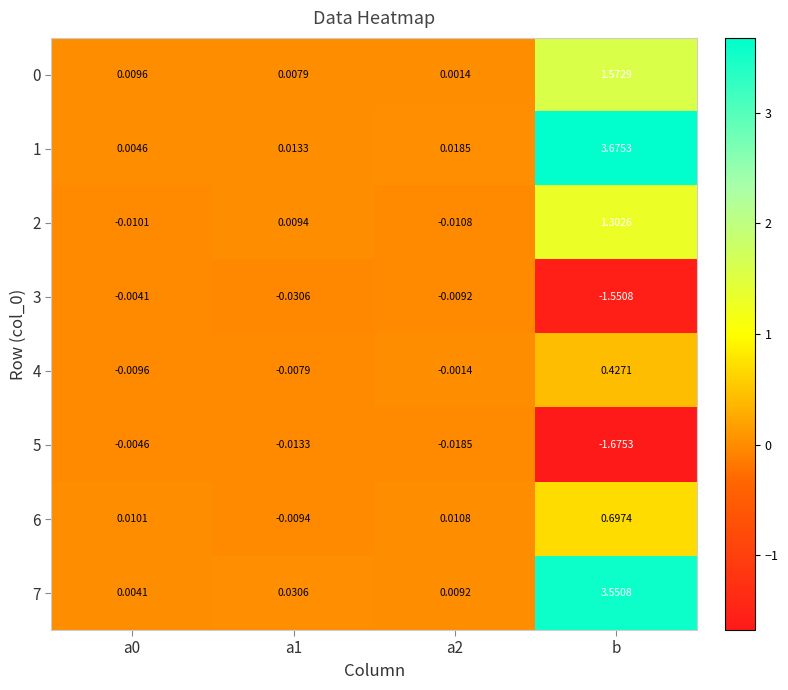

Where does the 4 series first go above 0?

b